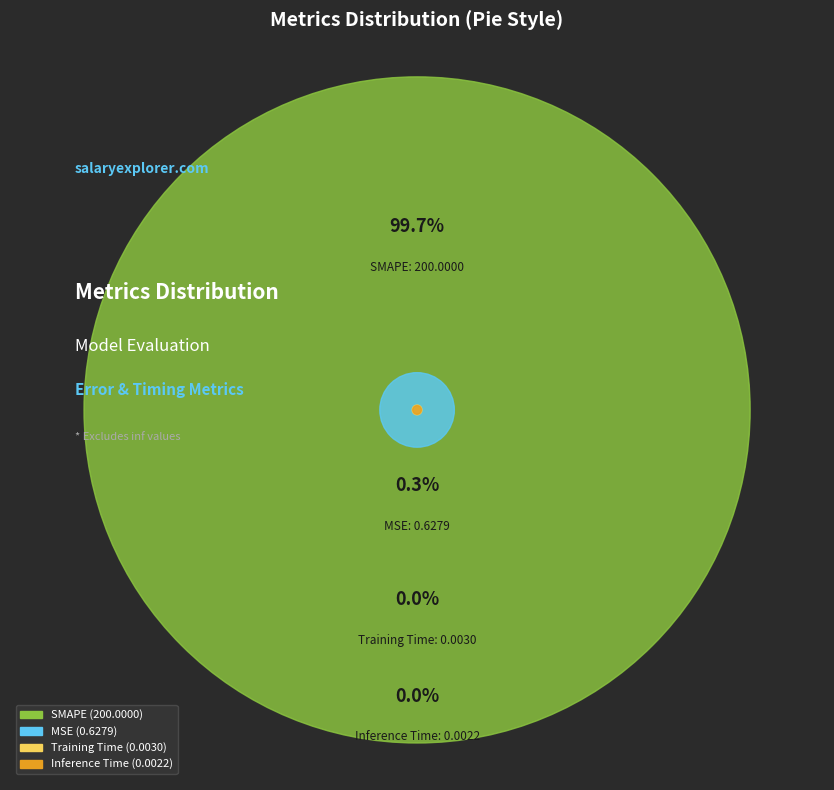

Count the number of slices in the pie.

4